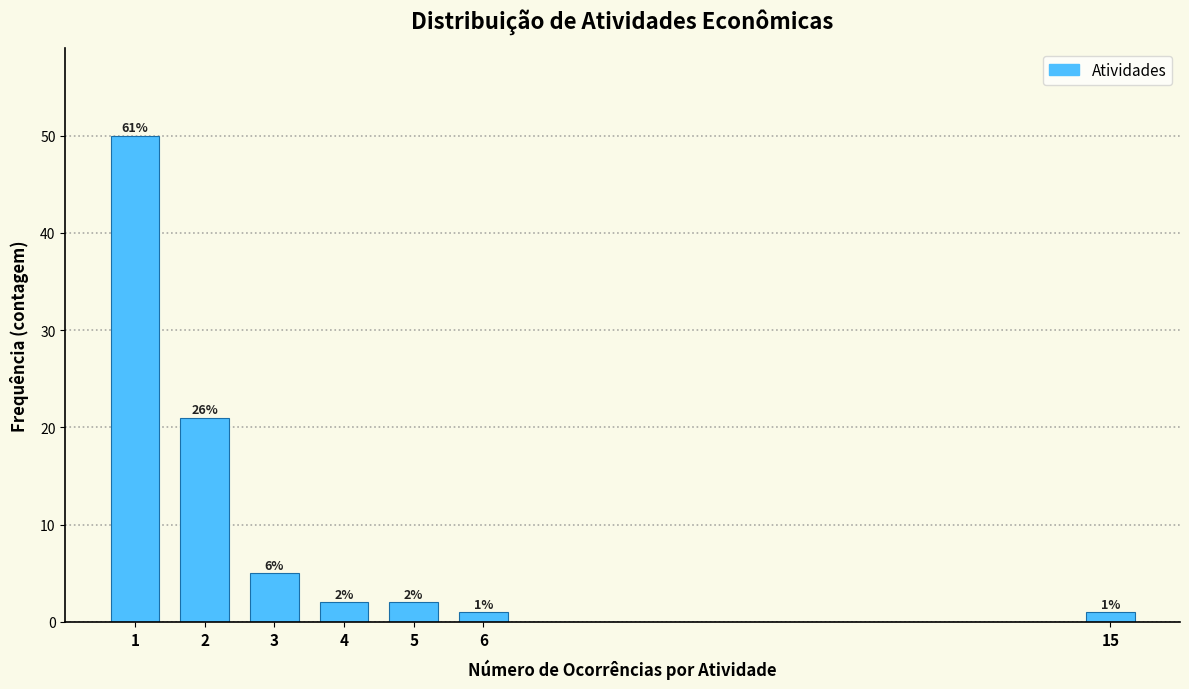

Which range on the x-axis has the tallest bar?

0.5 to 1.5